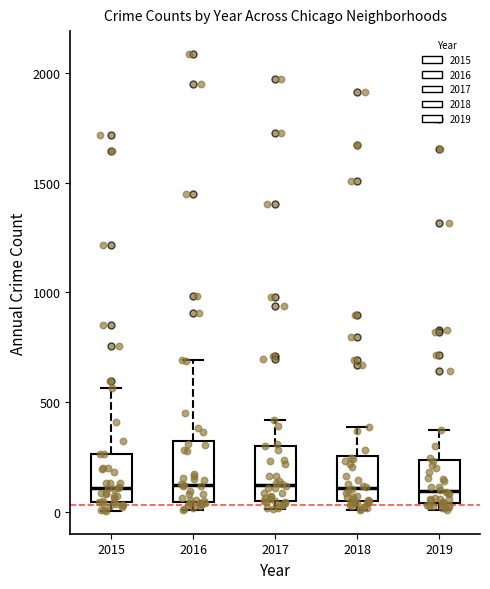

Where is the lower edge of the box at x = 2015 on the y-axis? The values are not printed on the chart, so give them approximately, as read against the axis.

50